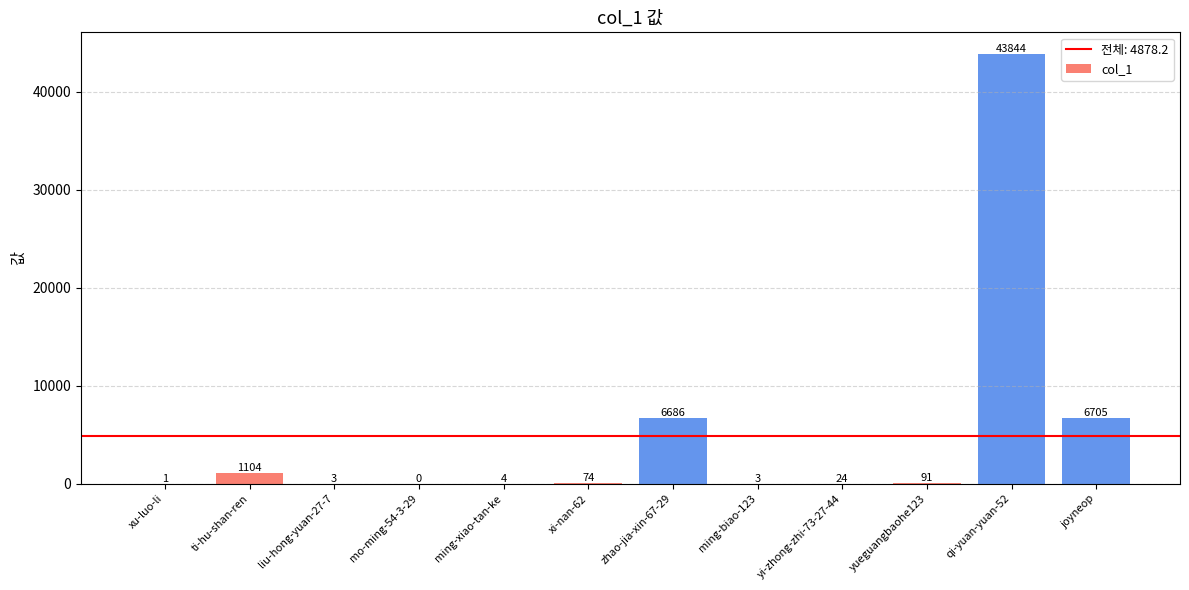

Which has a higher value, liu-hong-yuan-27-7 or xu-luo-li?

liu-hong-yuan-27-7